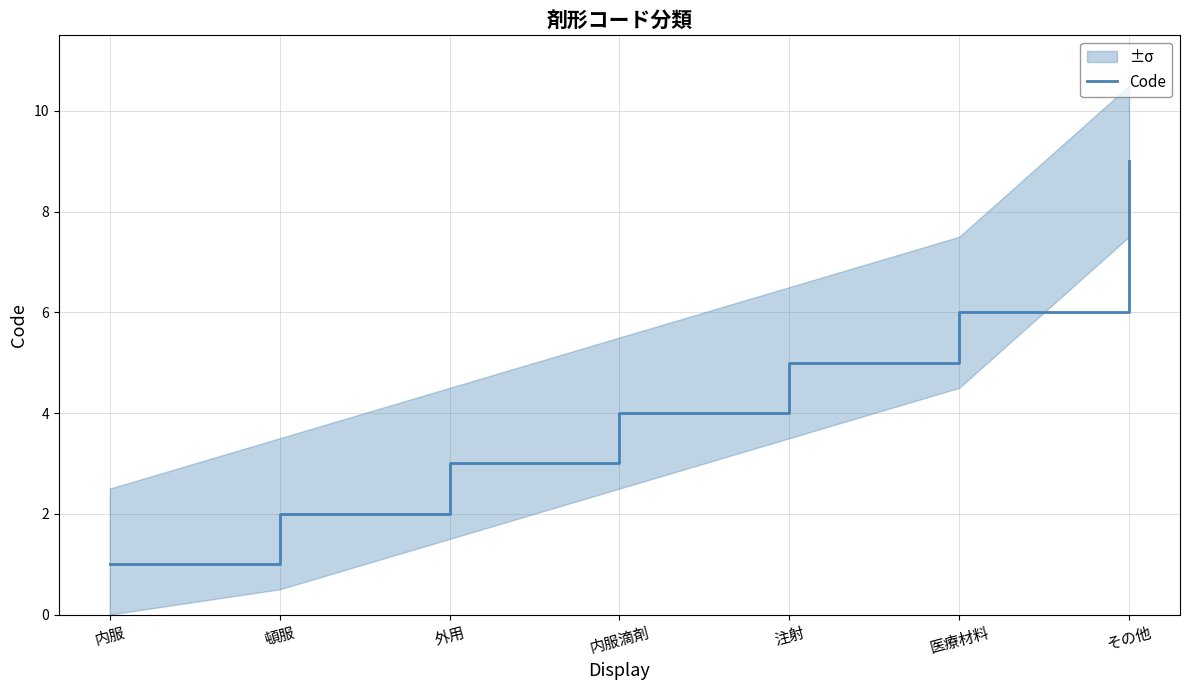

True or false: the data shows 1 at 内服.

True